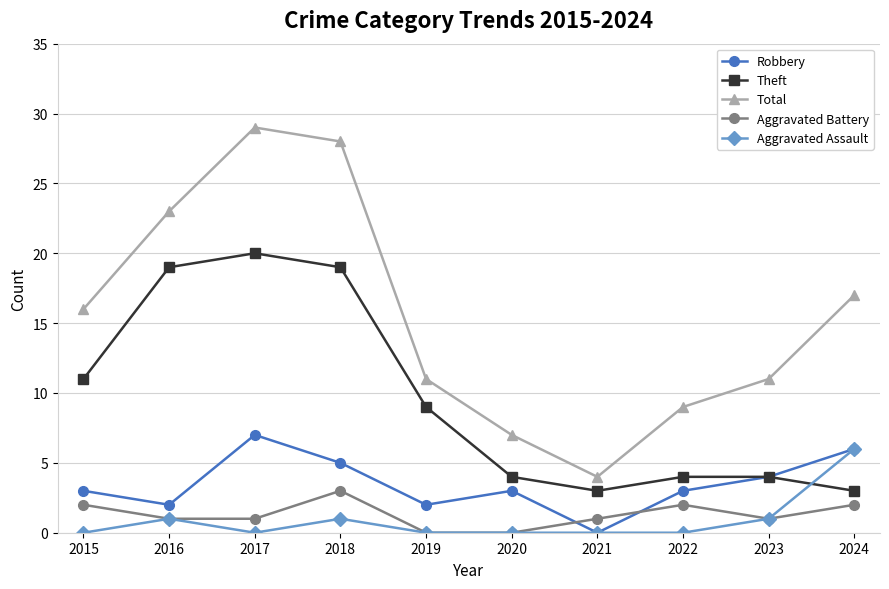

Between 2018 and 2020, which series saw the biggest shift?

Total